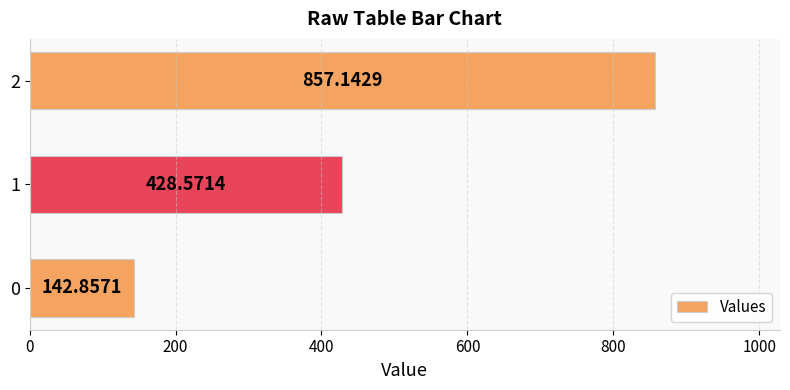

What is the maximum value shown in the chart?

857.1